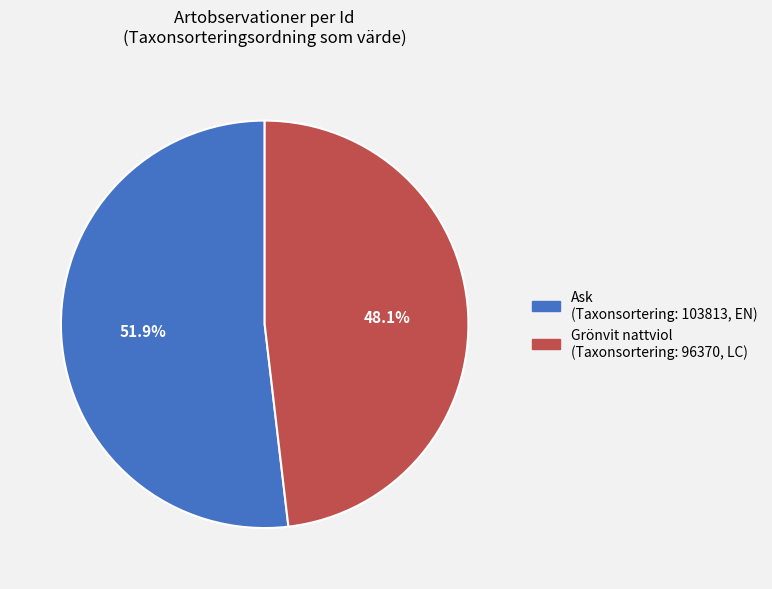

Is there any slice that represents more than half of the pie?

Yes